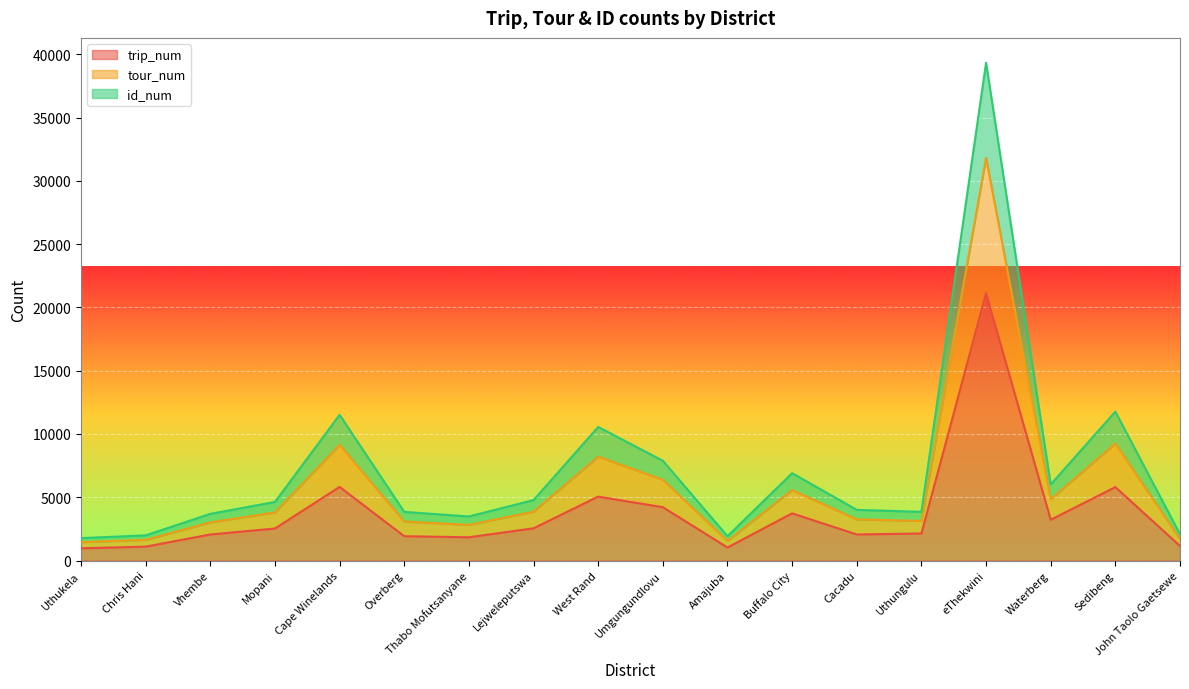

At which label is trip_num closest to 11045?

Cape Winelands